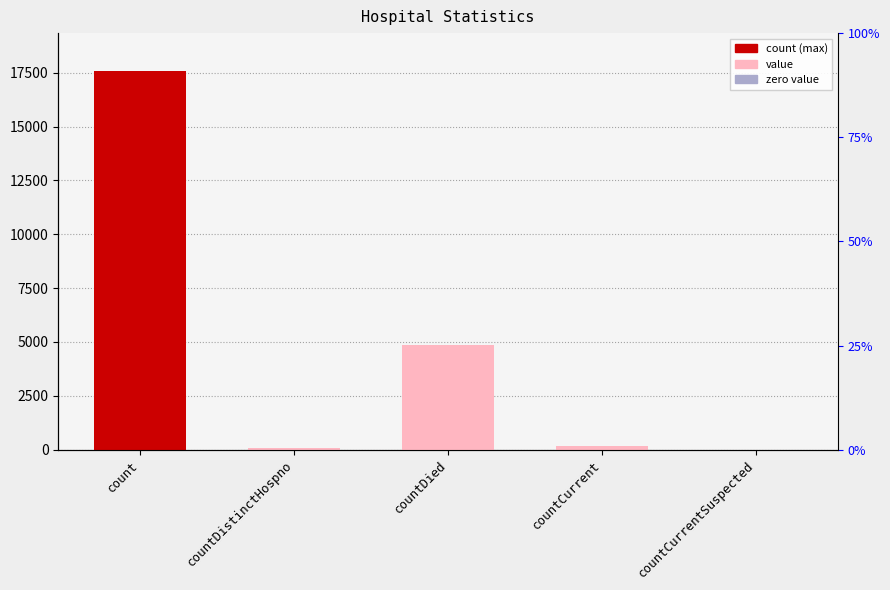

The value at countCurrentSuspected is 0. True or false?

True